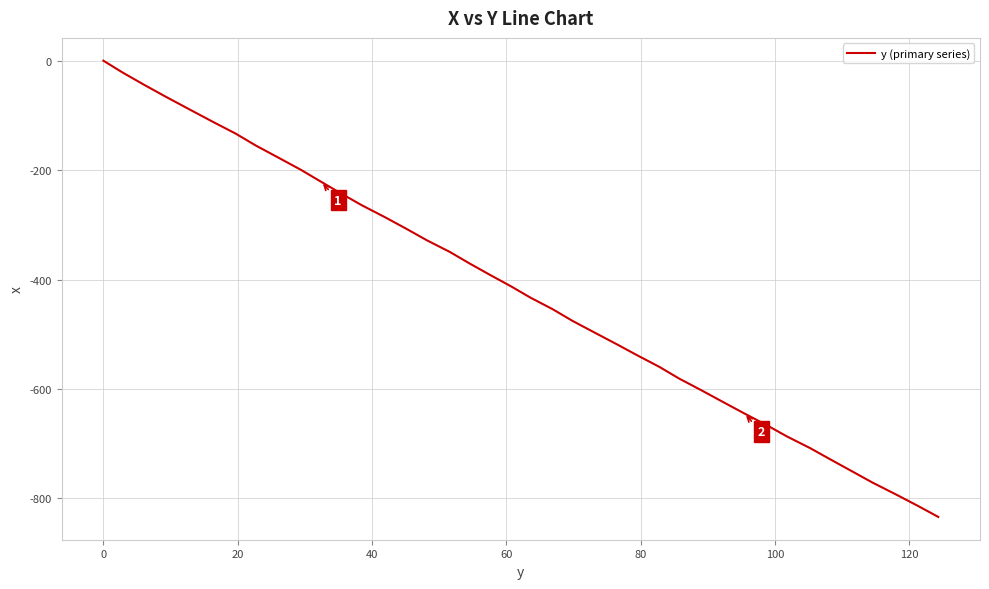

What is the minimum value shown in the chart?

-833.9